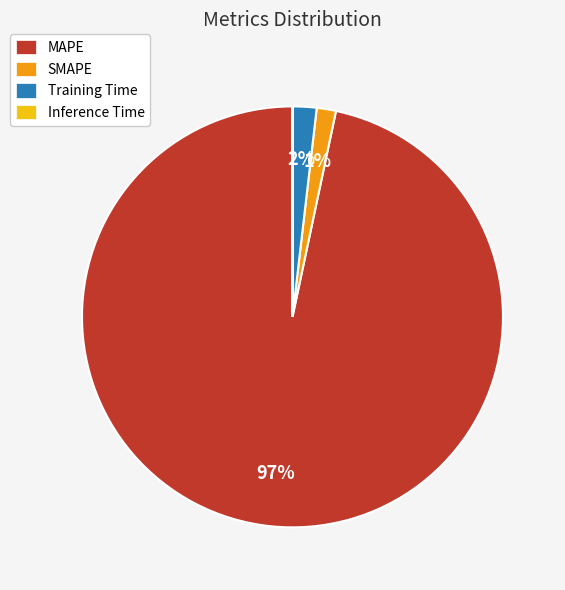

To the nearest percent, what is the average slice percentage?

25%